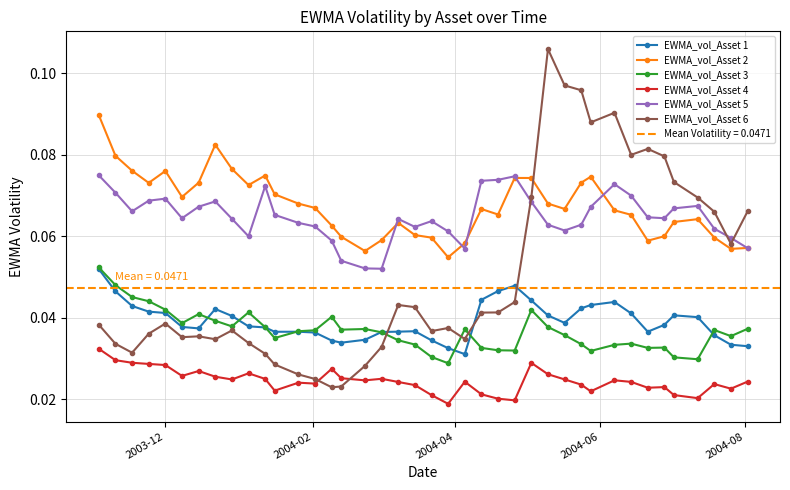

True or false: EWMA_vol_Asset 3 and EWMA_vol_Asset 4 cross at least once.

False